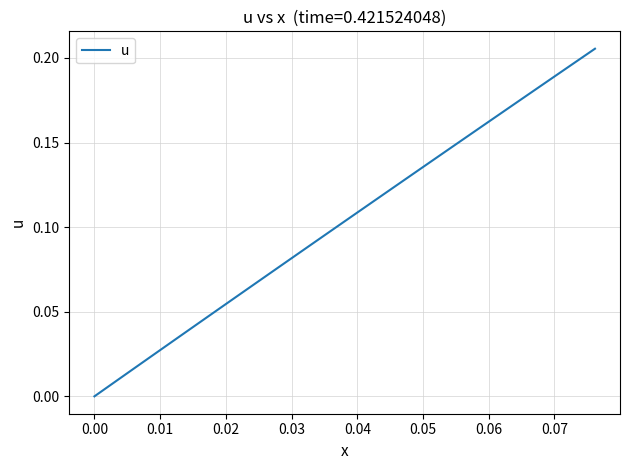

Does the chart have visible grid lines?

Yes